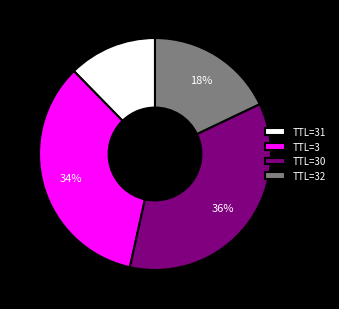

What is the smallest slice in the pie chart?

TTL=31